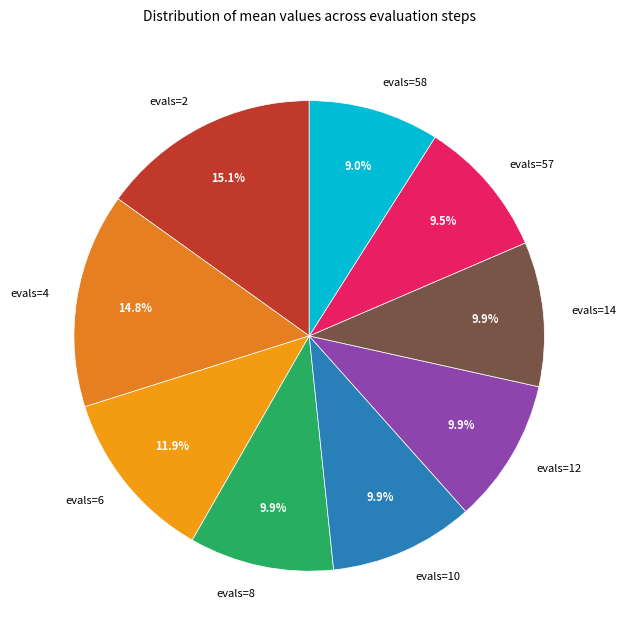

Is it true that evals=8 is 10% of the pie?

True